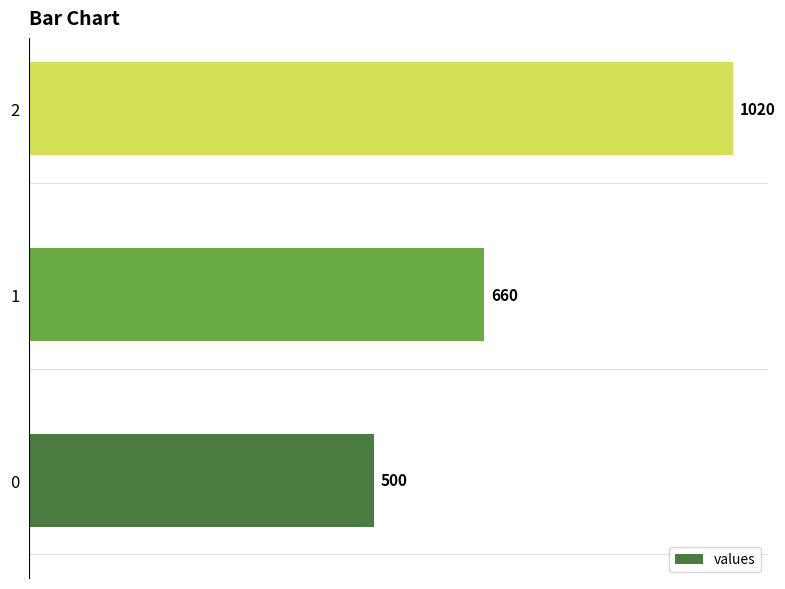

Between 0 and 2, which is larger?

2